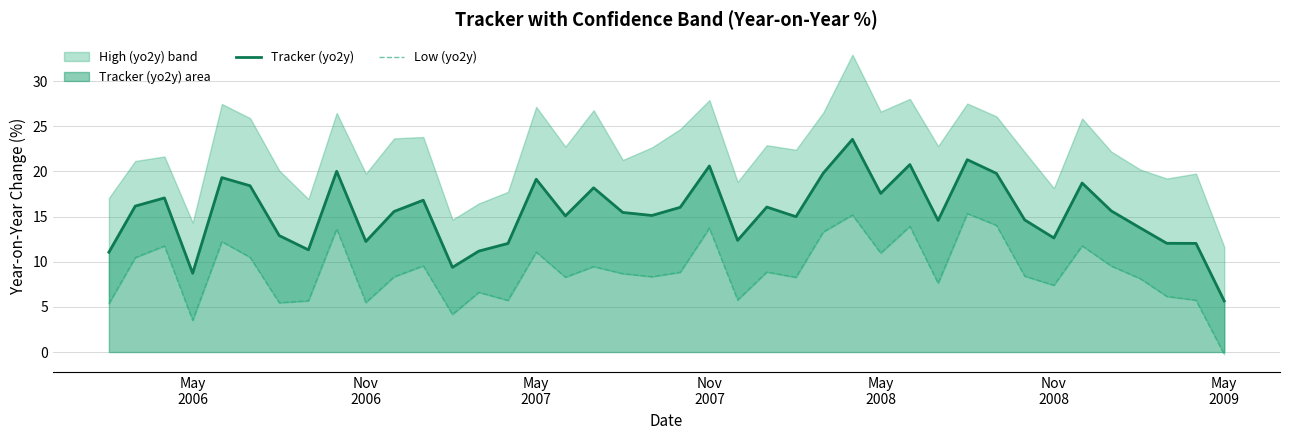

How many values in the Low (yo2y) series are below 8?

14